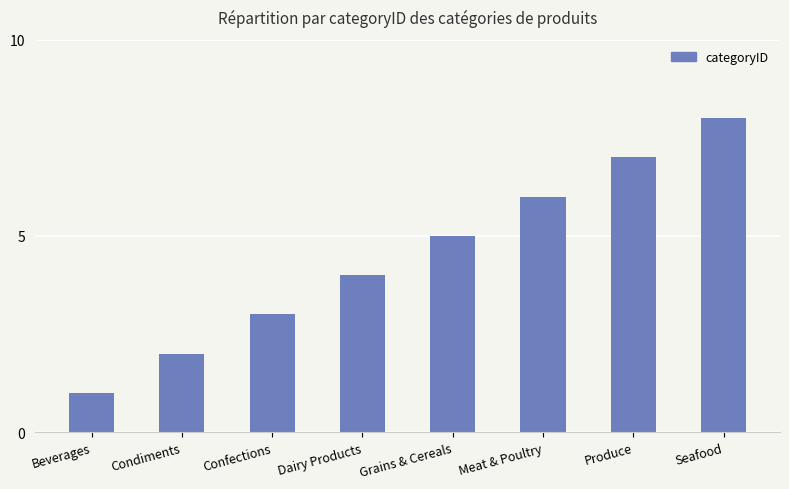

Are the bars grouped side by side (vs. stacked)?

No